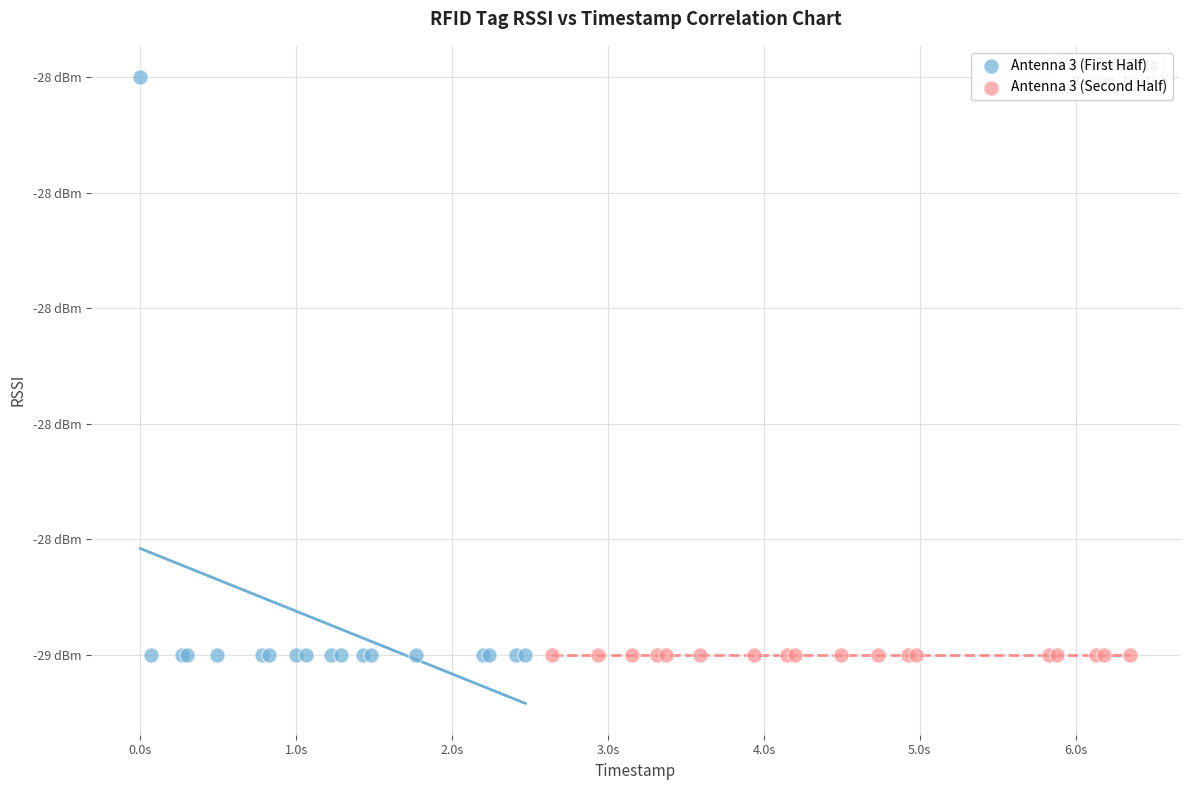

What are all the series names shown in the legend?

Antenna 3 (First Half), Antenna 3 (Second Half)